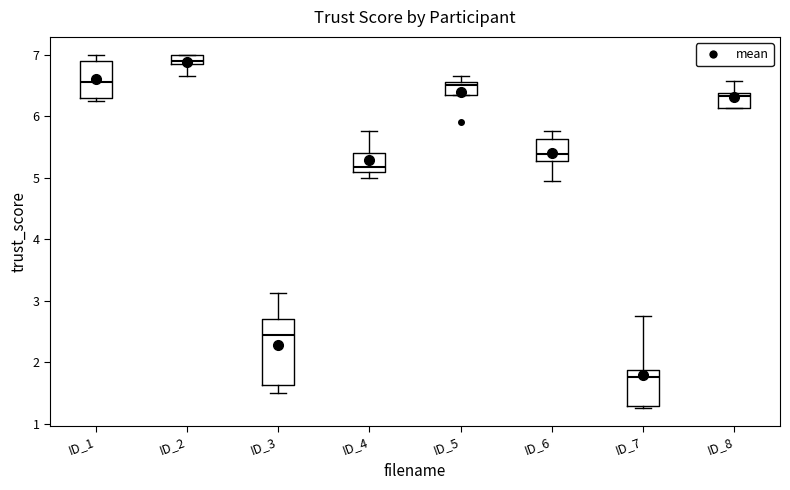

Reading left to right, read every box against the y-axis: the position of its median line, the range the box covers, and the ends of its whiskers. The values are not printed on the chart, so give them approximately, as read against the axis.

ID_1: median 6.6, box 6.3 to 6.9, whiskers 6.3 (just below the box's lower edge) to 7.0
ID_2: median 6.9 (just above the box's lower edge), box 6.9 to 7.0, whiskers 6.7 to 7.0
ID_3: median 2.4, box 1.6 to 2.7, whiskers 1.5 to 3.1
ID_4: median 5.2, box 5.1 to 5.4, whiskers 5.0 to 5.8
ID_5: median 6.5, box 6.4 to 6.6, whiskers 6.4 to 6.7
ID_6: median 5.4, box 5.3 to 5.6, whiskers 4.9 to 5.8
ID_7: median 1.8, box 1.3 to 1.9, whiskers 1.3 (just below the box's lower edge) to 2.8
ID_8: median 6.3, box 6.1 to 6.4, whiskers 6.1 to 6.6